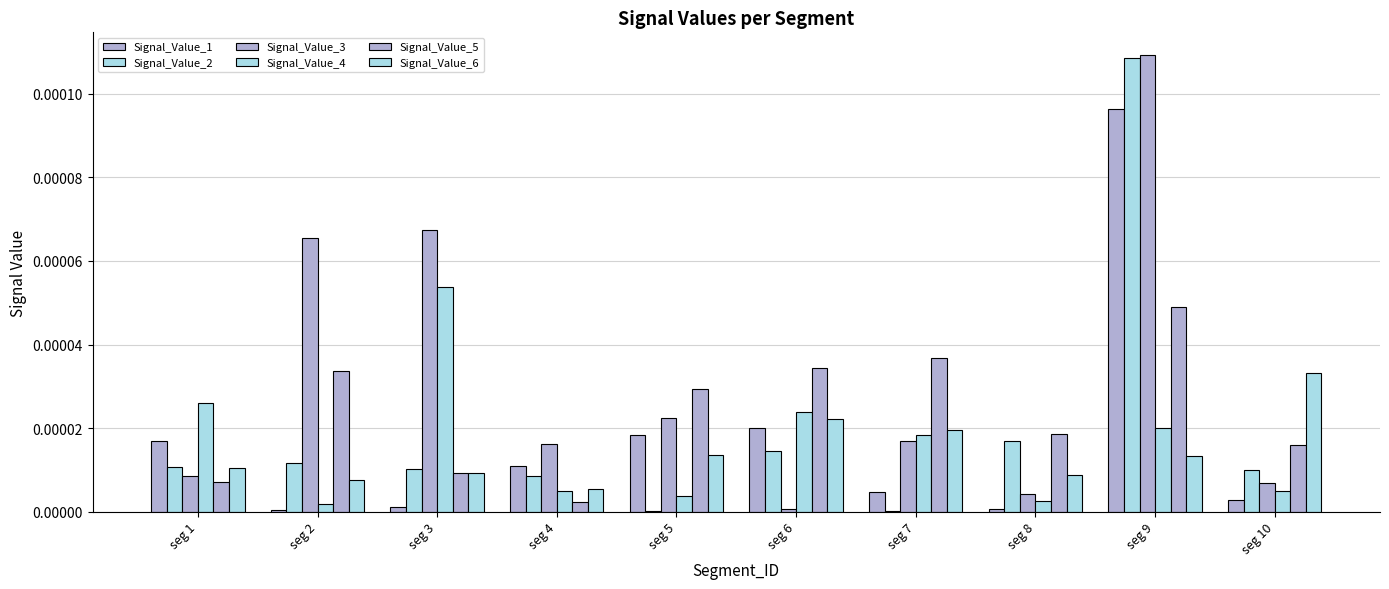

Which series has the largest range (max minus min)?

Signal_Value_3